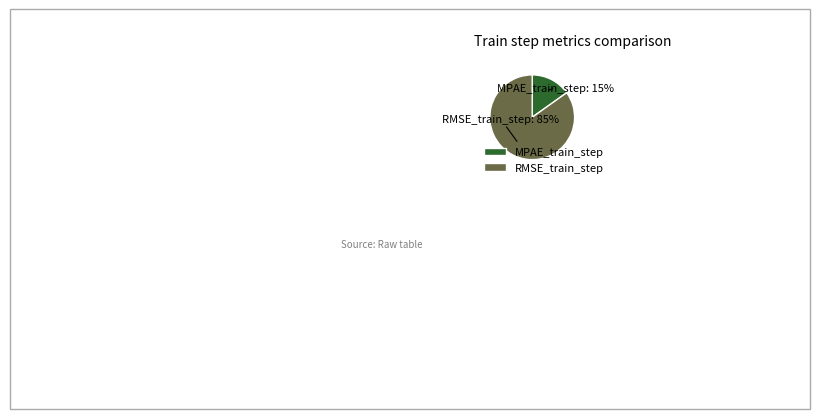

Is RMSE_train_step the majority of the pie?

Yes